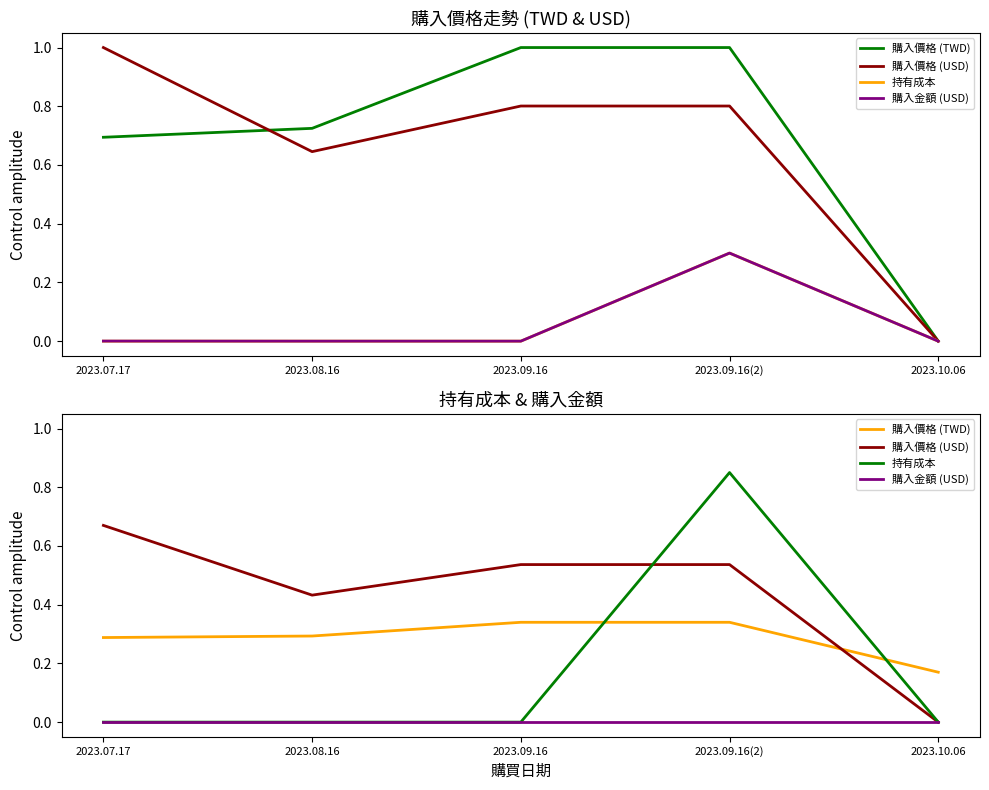

Where is 購入金額 (USD) nearest to the value 0?

2023.07.17